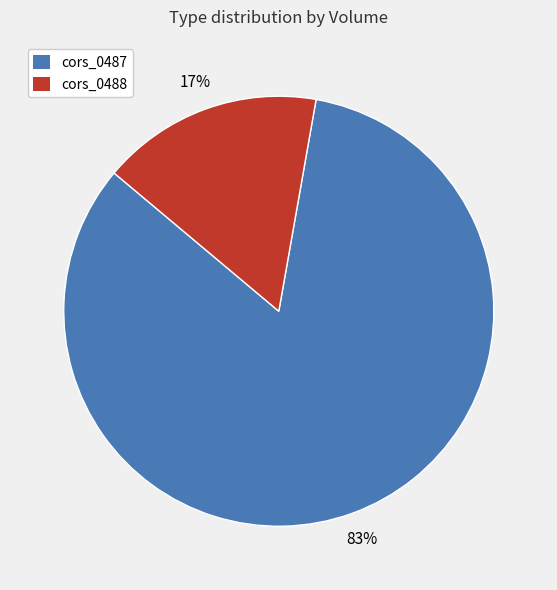

Does cors_0487 represent more than half of the total?

Yes